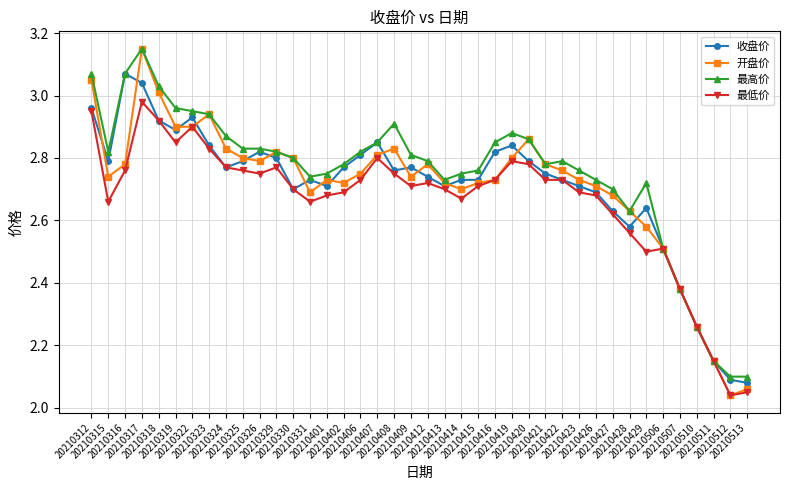

Is this an area chart (filled region under the line)?

No